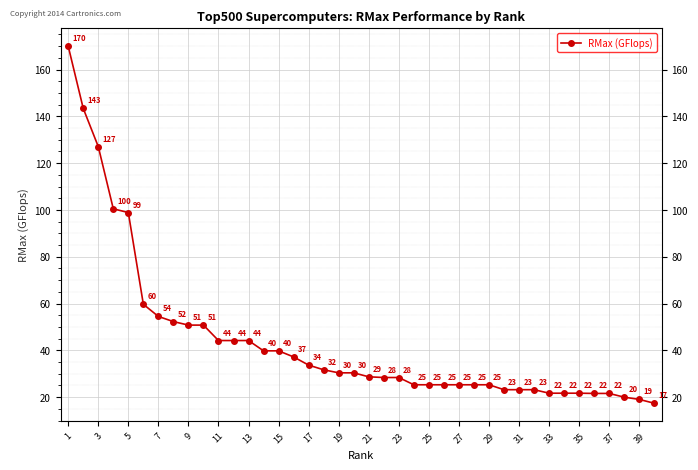

What is the greatest value displayed?

170.0